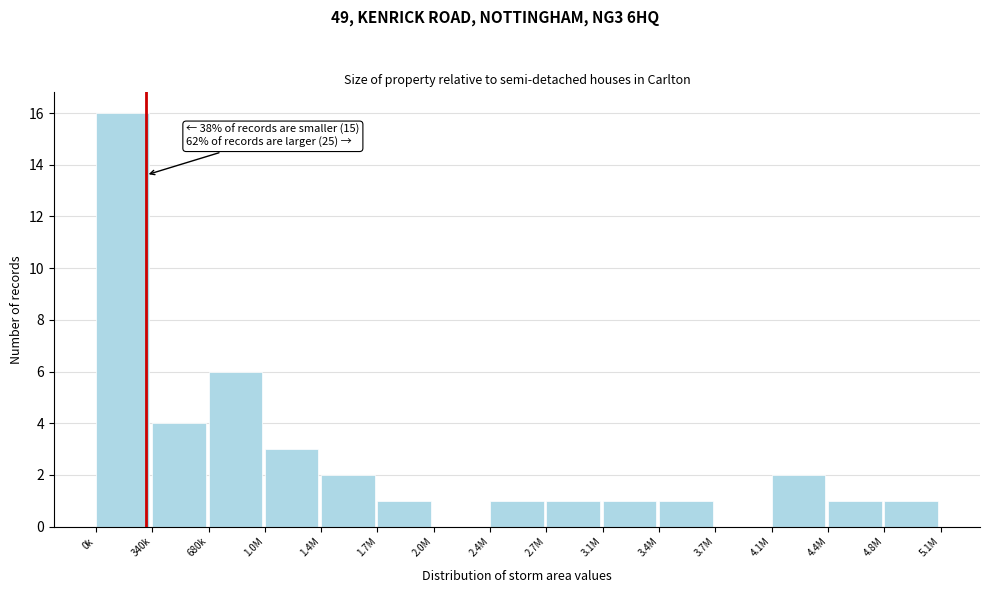

Reading left to right, list all the values displayed in this chart.

0k=16	340k=4	680k=6	1.0M=3	1.4M=2	1.7M=1	2.0M=0	2.4M=1	2.7M=1	3.1M=1	3.4M=1	3.7M=0	4.1M=2	4.4M=1	4.8M=1